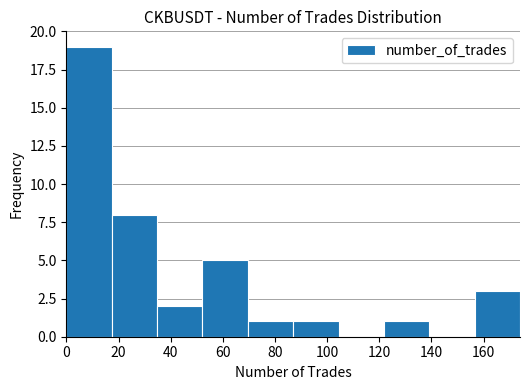

How tall is the bar that spans 52.2 to 69.6 on the x-axis? Neither the bar edges nor the heights are printed on the chart, so give them approximately, as read against the axes.

5